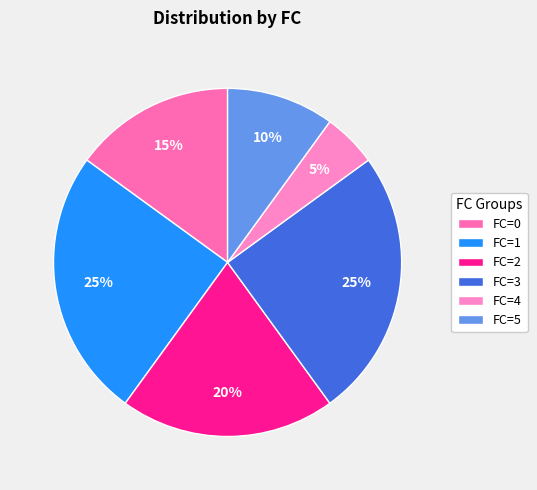

Is there any slice that represents more than half of the pie?

No